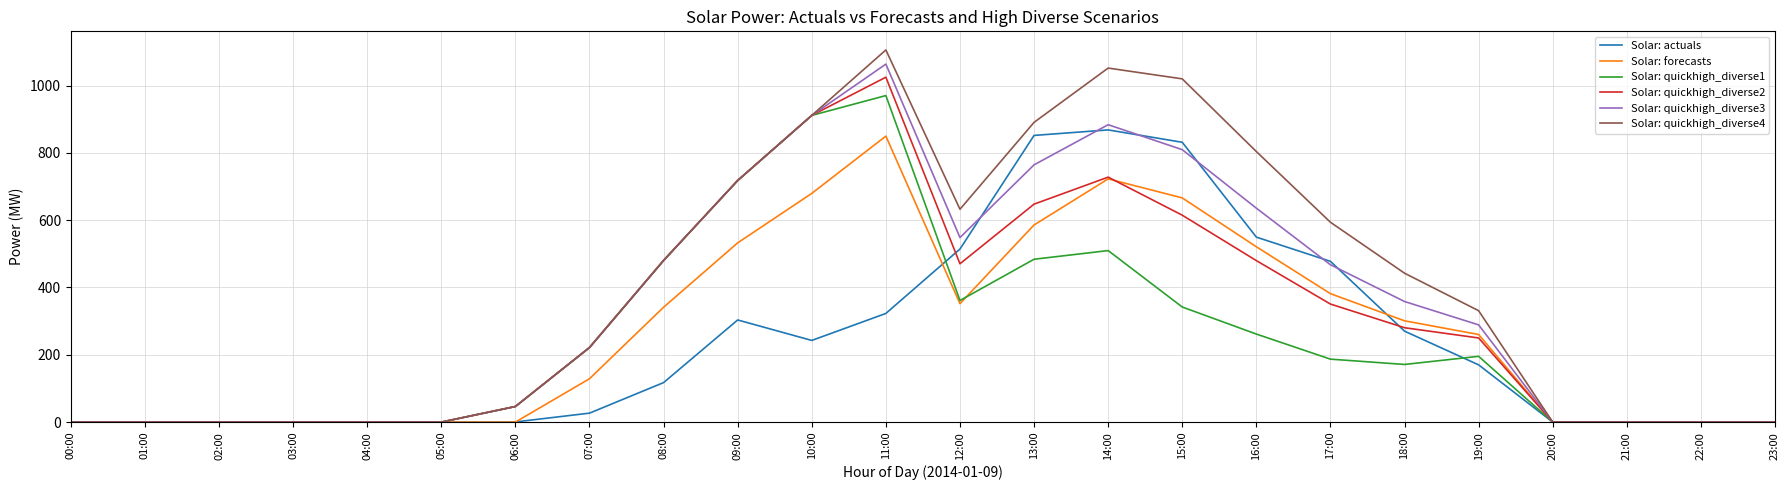

Between 08:00 and 19:00, which series saw the biggest shift?

Solar: quickhigh_diverse1